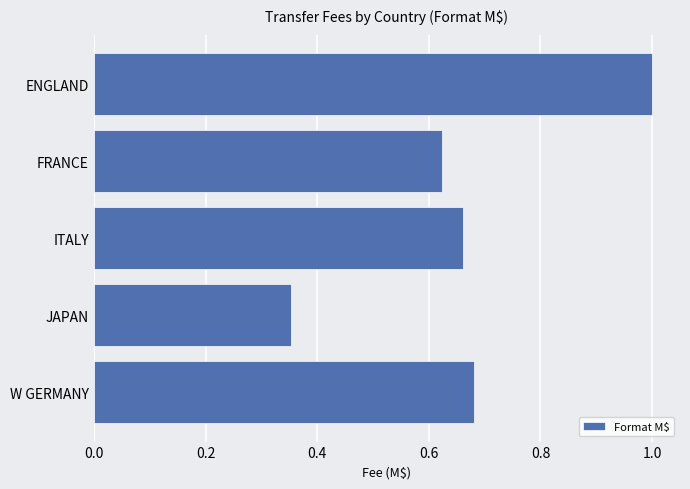

How many bars are there in total?

5